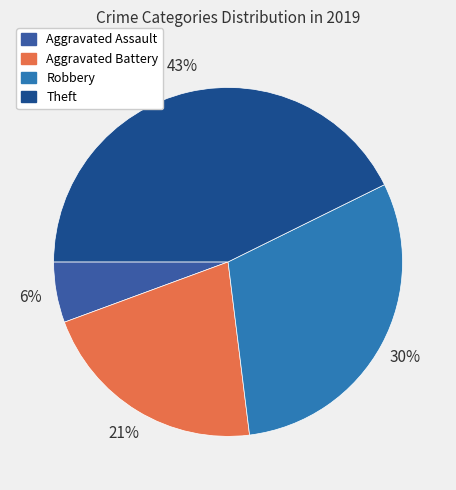

How many slices are in this pie chart?

4